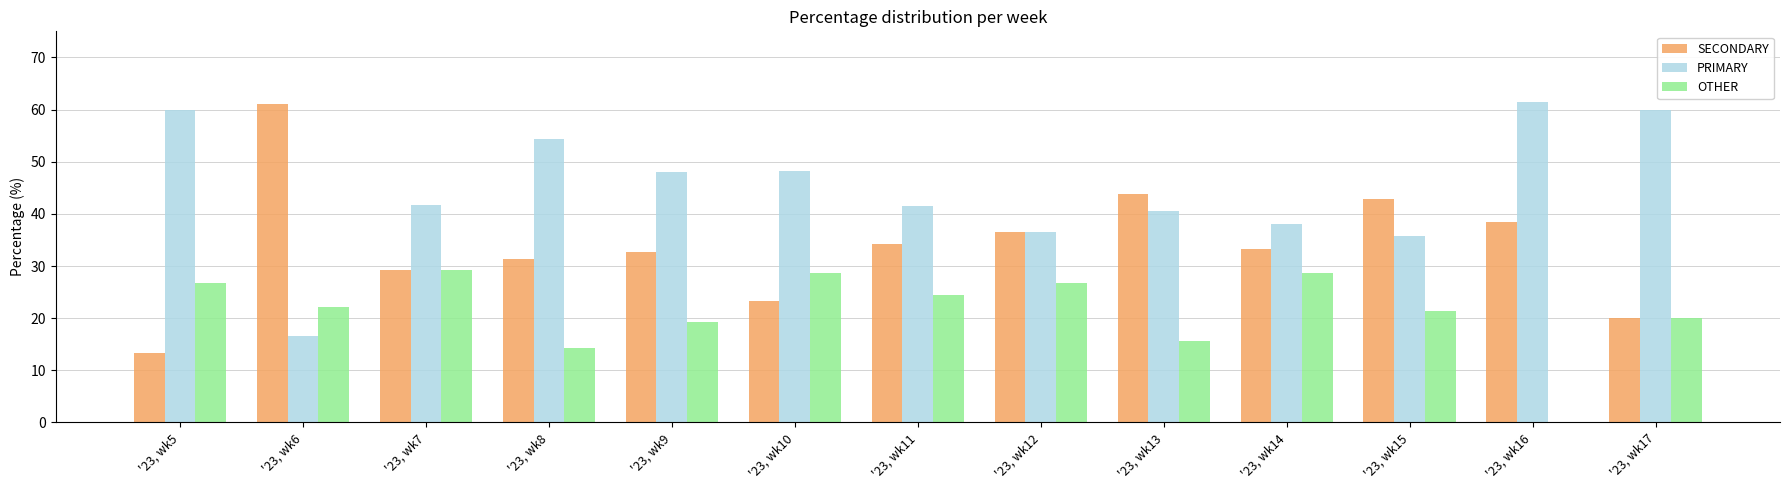

Where does the PRIMARY series first go above 41?

'23, wk5